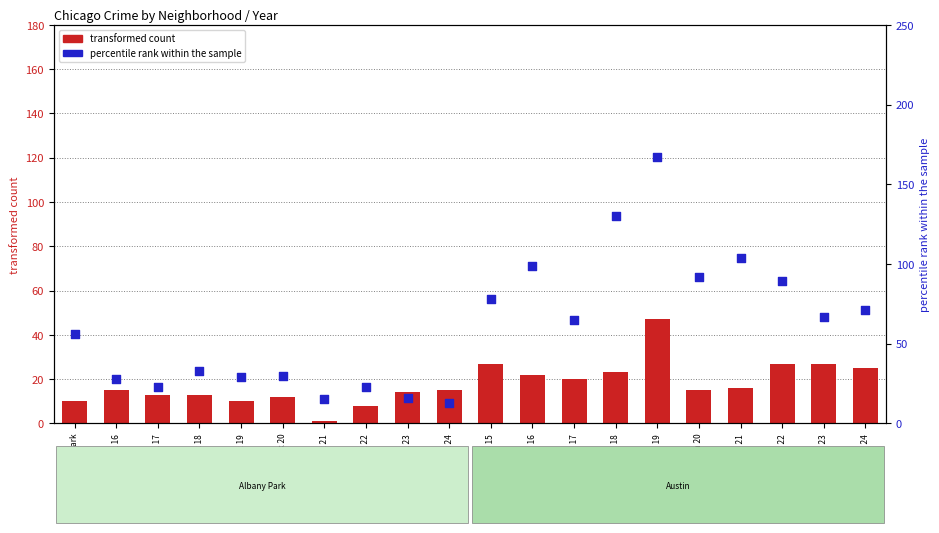

Is the value of percentile rank within the sample at Albany Park 24 greater than the value of transformed count at Albany Park?

Yes